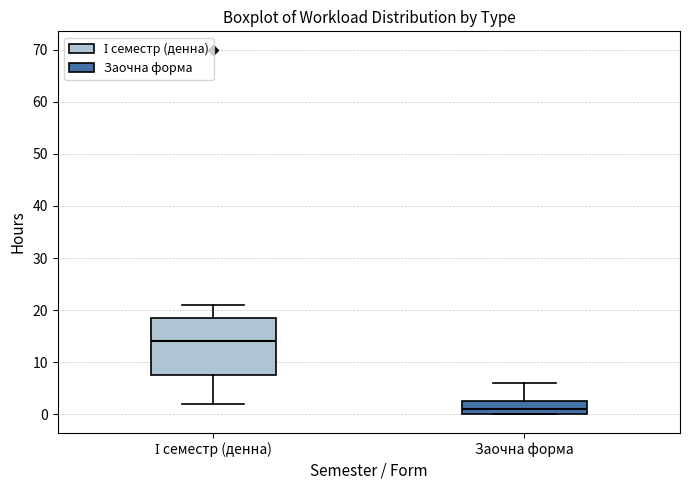

Which box is the tallest, from its lower edge to its upper edge?

І семестр (денна)